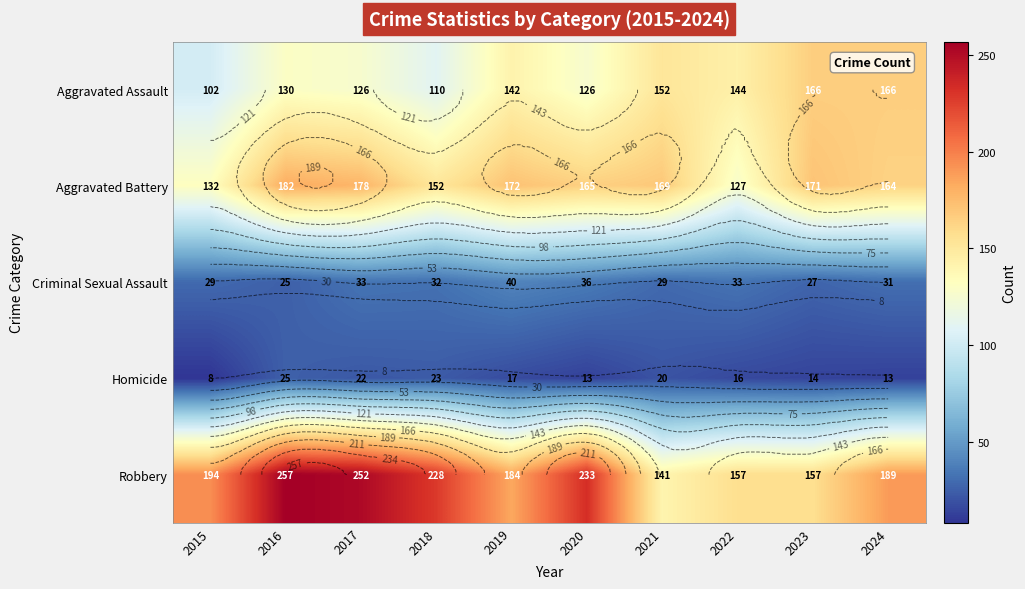

At which label does Homicide first exceed 17?

2016